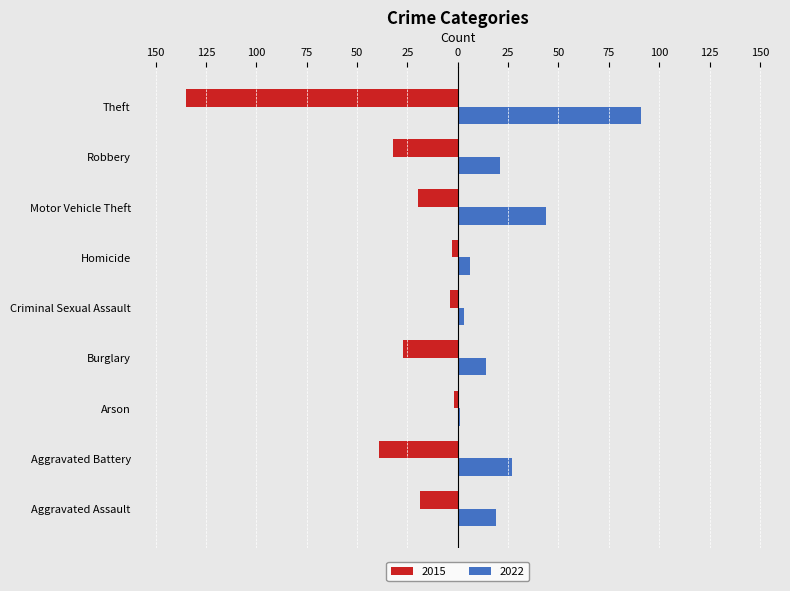

What are all the series names shown in the legend?

2015, 2022